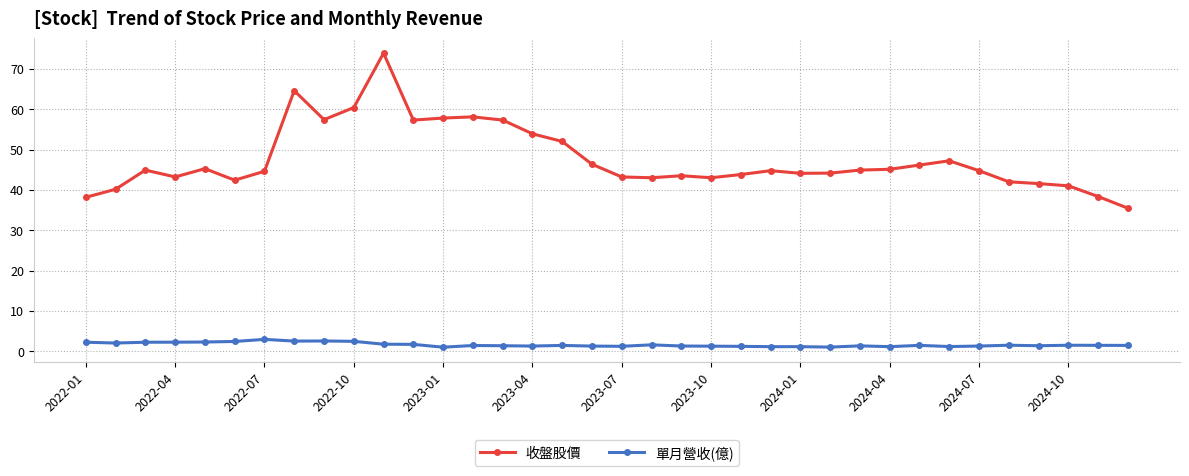

What is the highest value of the 單月營收(億) series?

2.9